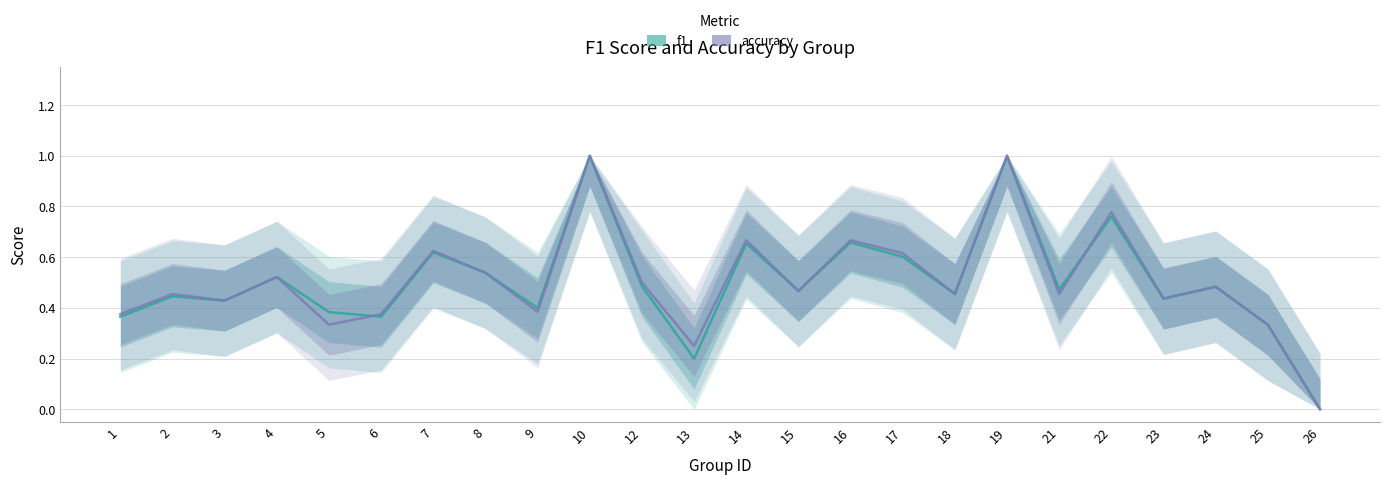

True or false: accuracy and f1 cross at least once.

True